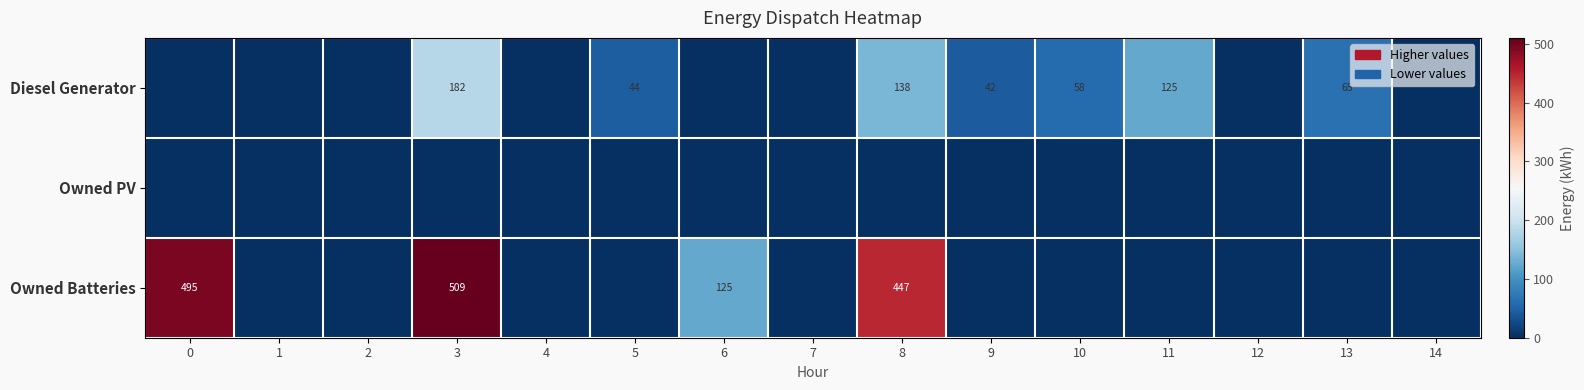

True or false: Owned Batteries has a value of 215 at 0.

False